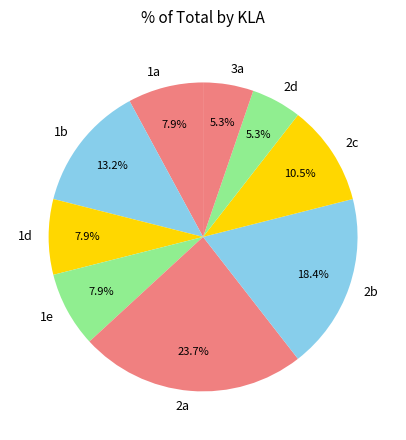

Does 1b account for over 50% of the chart?

No